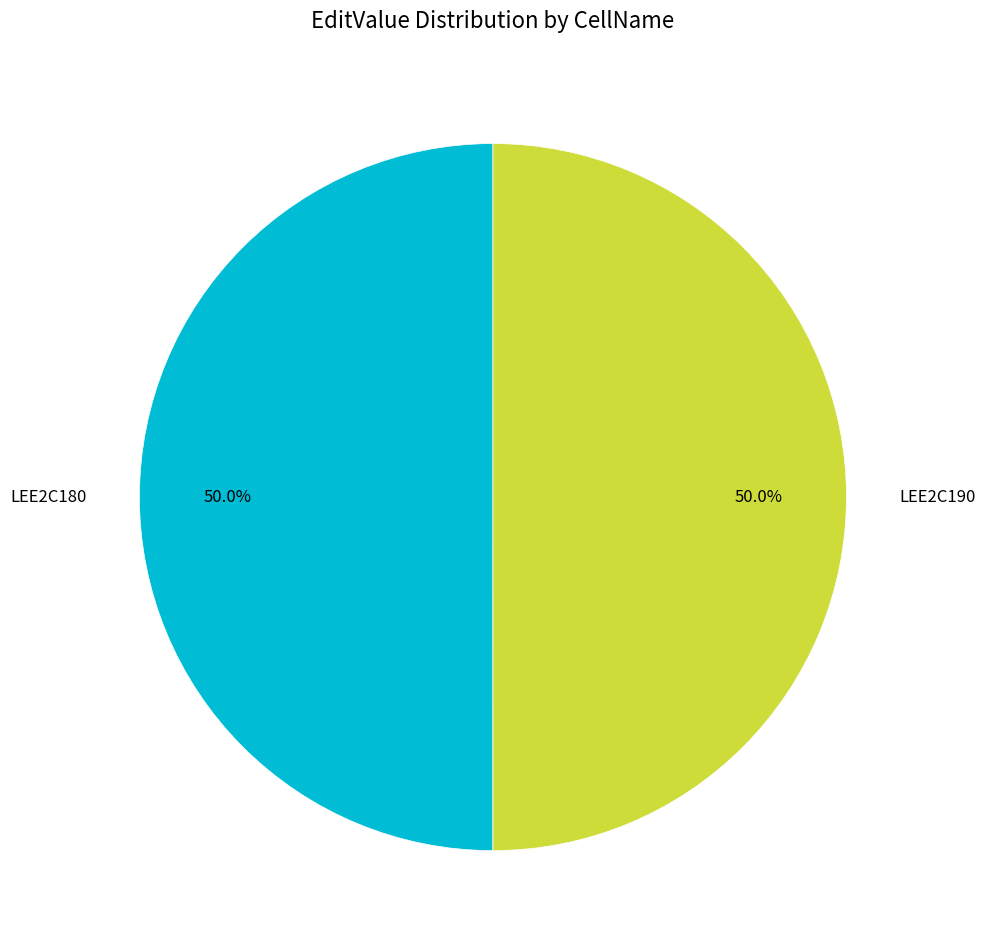

What percentage do LEE2C180 and LEE2C190 together represent?

100.0%